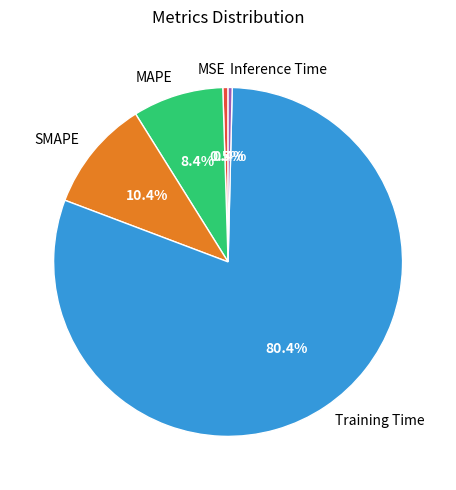

True or false: Training Time accounts for 80% of the total.

True